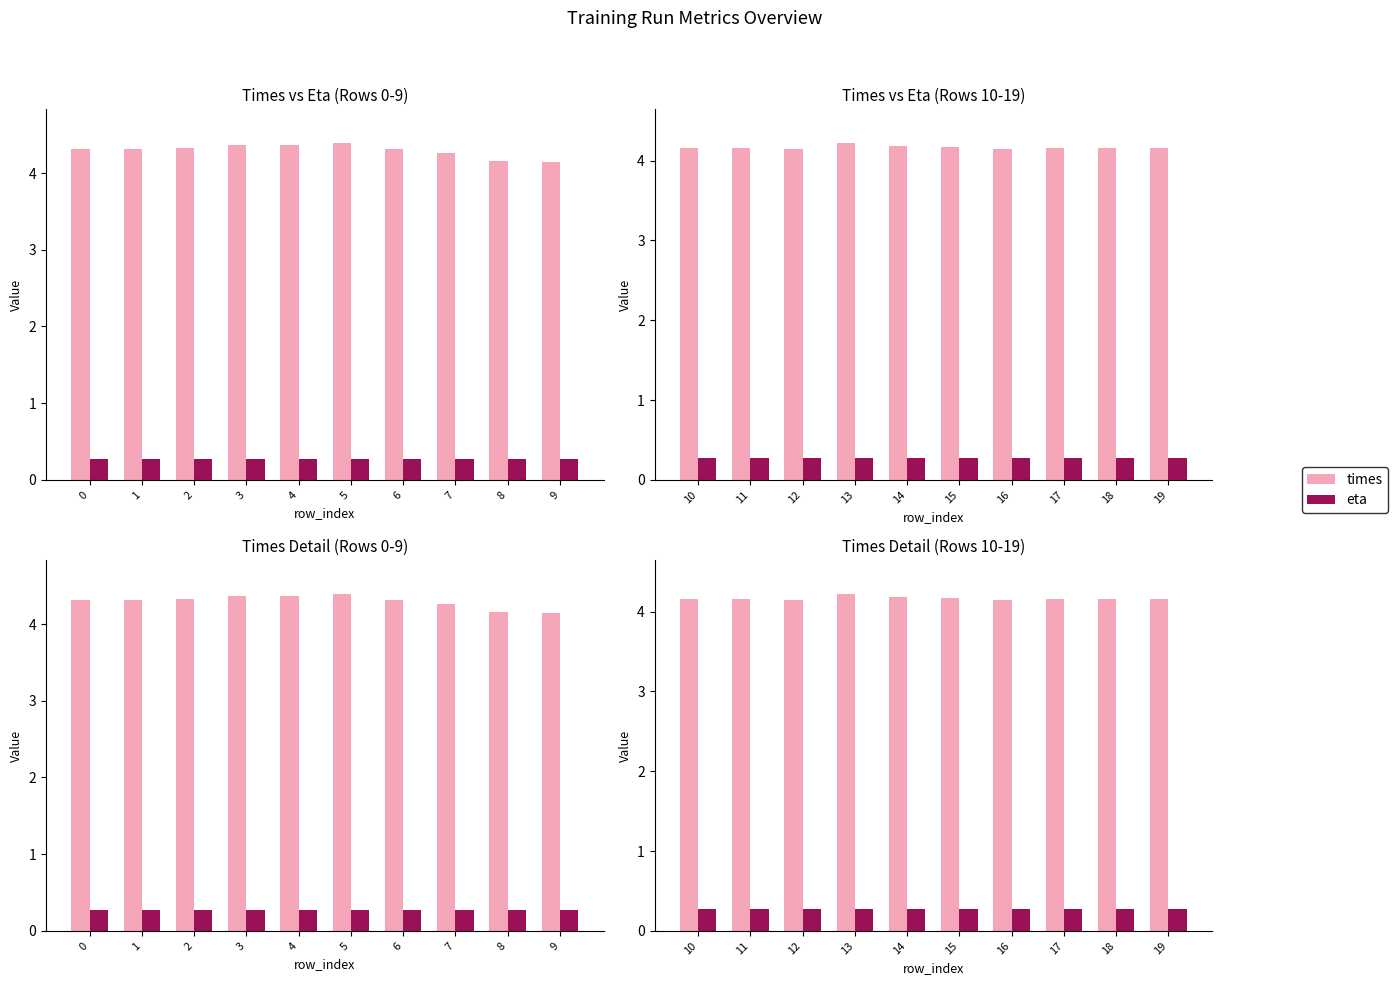

Rank the series at 16 from highest to lowest value.

times, eta